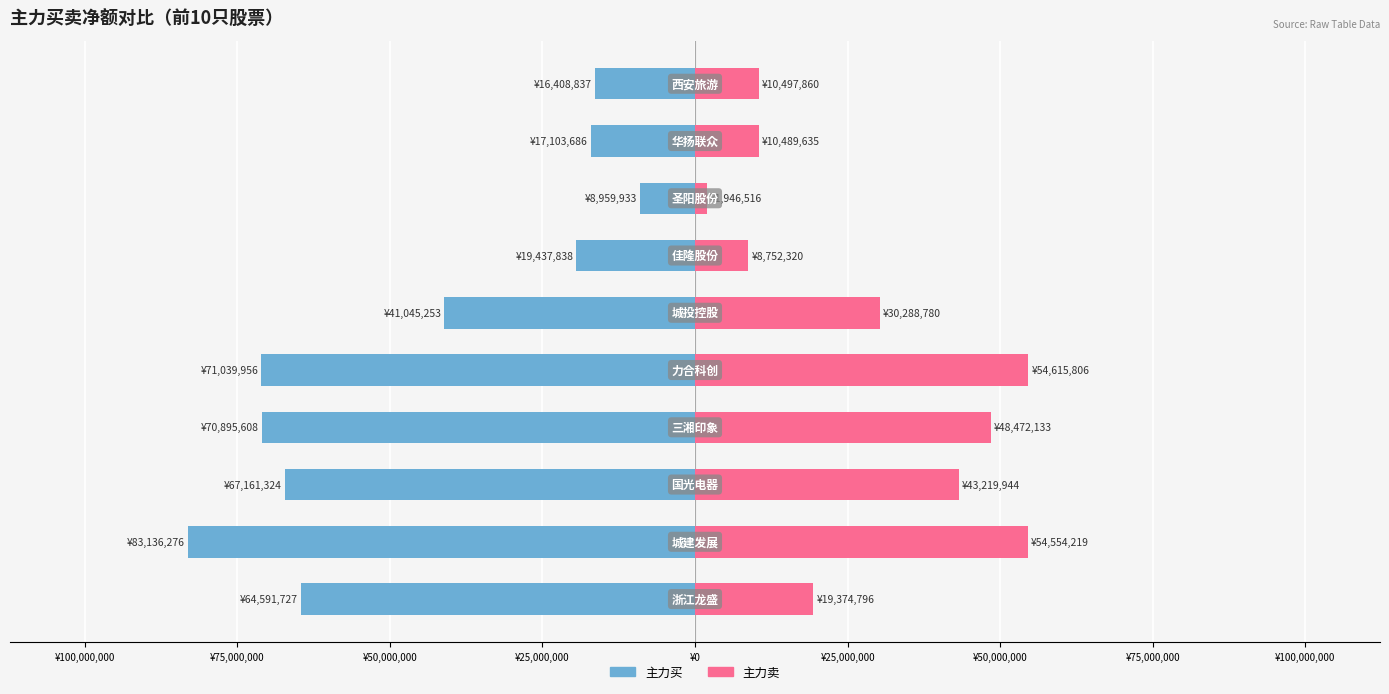

Which series changed the most between ¥100,000,000 and ¥50,000,000?

主力买